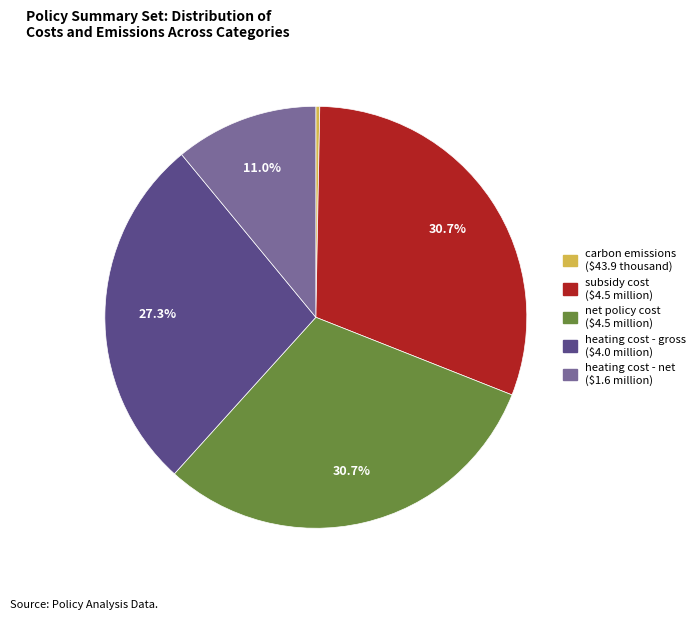

Which has a higher value, subsidy cost or carbon emissions?

subsidy cost